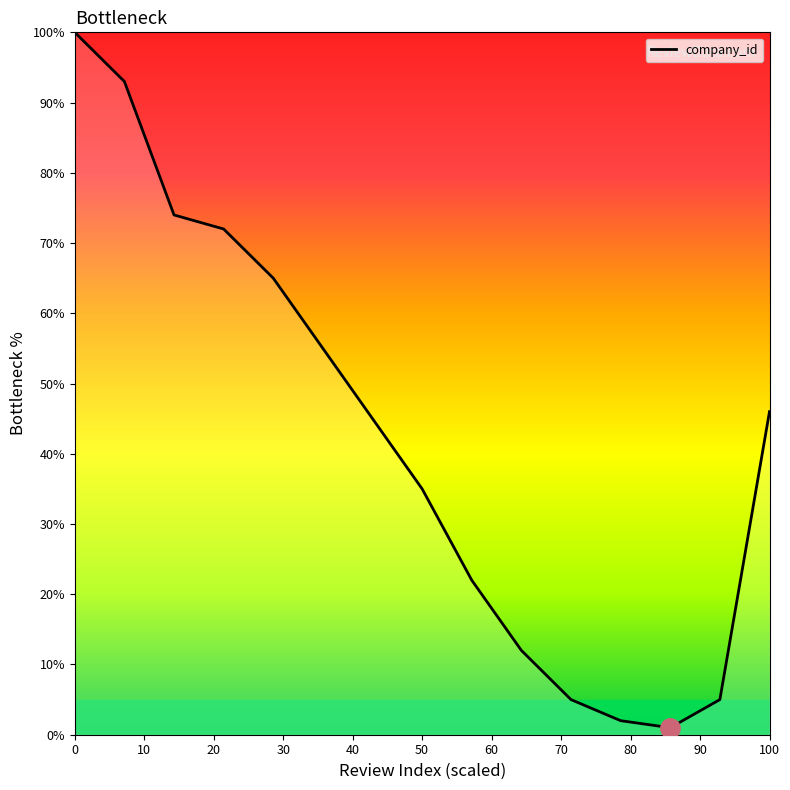

What is the greatest value displayed?

100